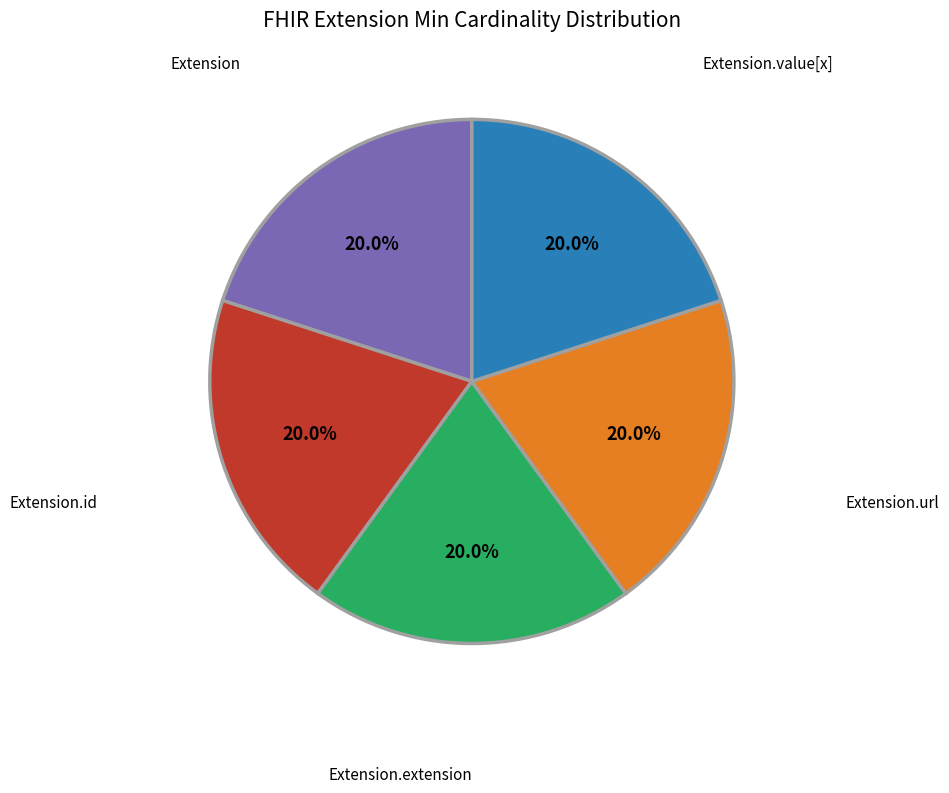

Is there any slice that represents more than half of the pie?

No